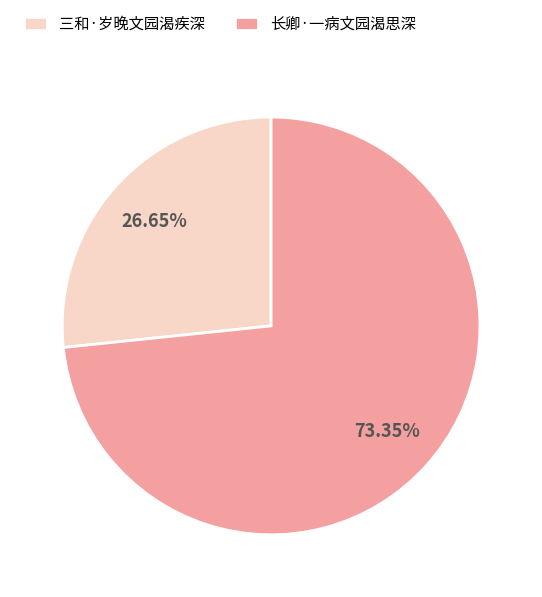

What percentage is the 三和·岁晚文园渴疾深 slice, to the nearest percent?

27%